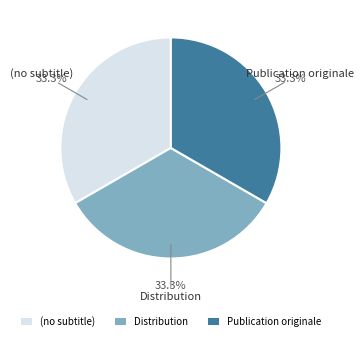

Approximately how many times larger is the value at Publication originale compared to Distribution?

1.0